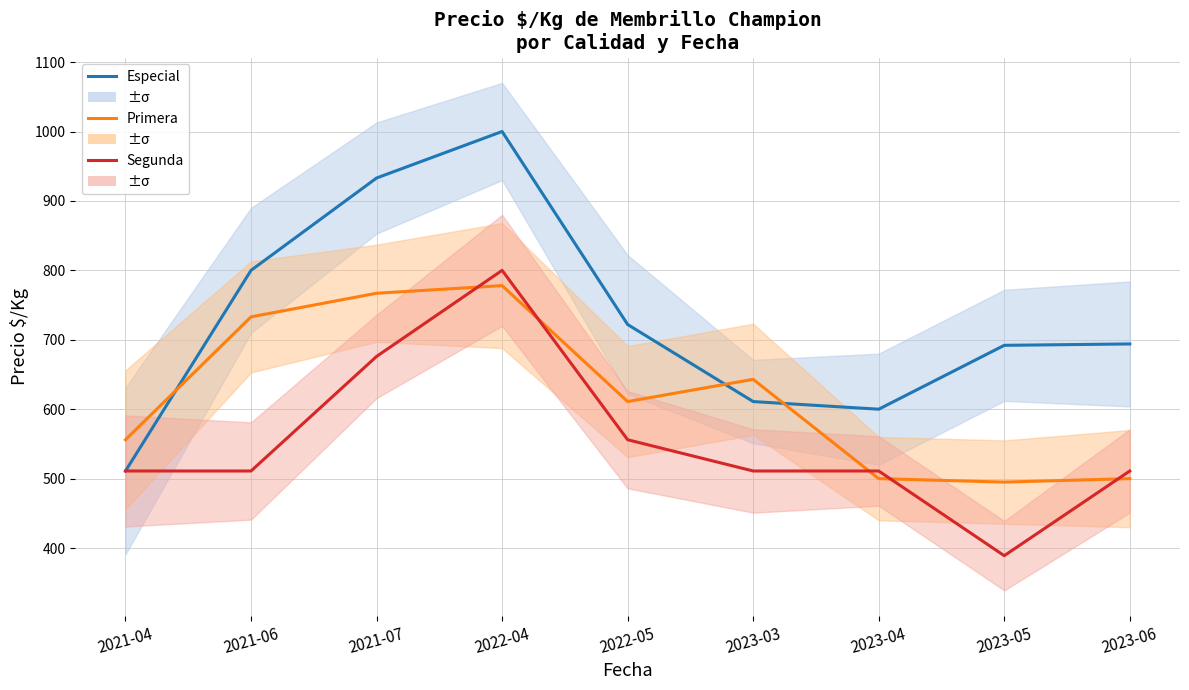

Between 2023-03 and 2023-05, which series saw the biggest shift?

Primera